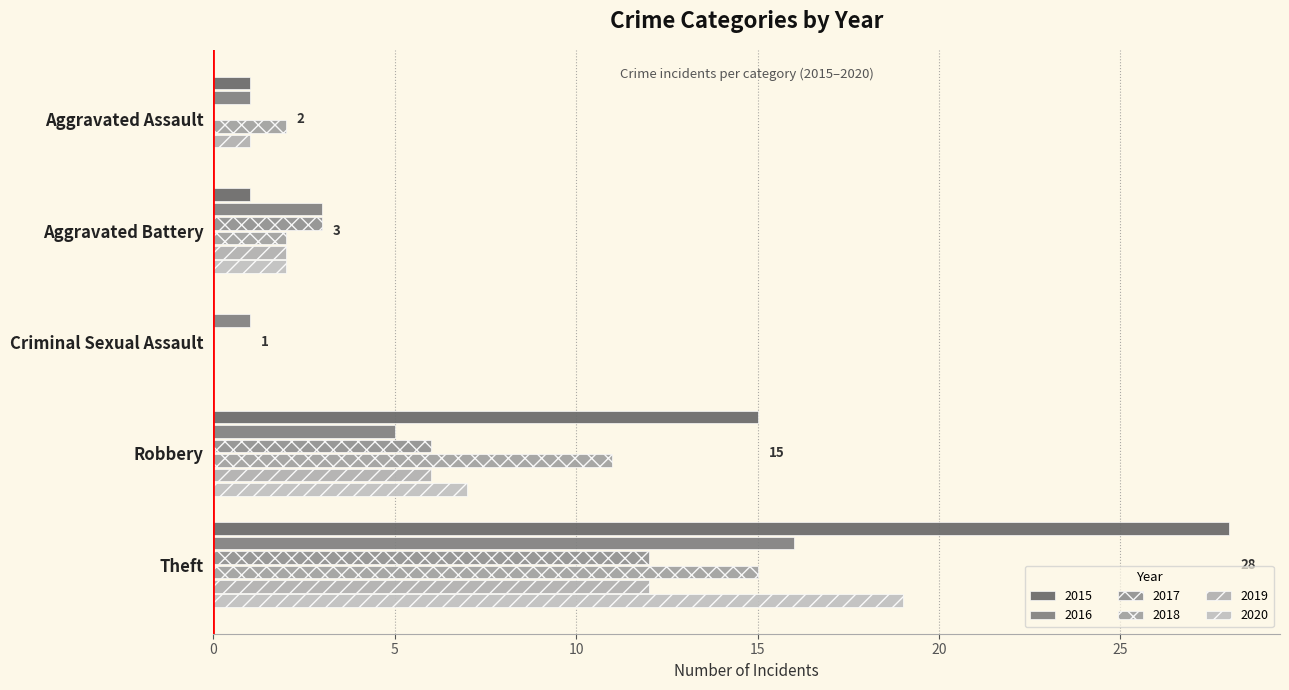

Between Aggravated Assault and Criminal Sexual Assault, which series saw the biggest shift?

2018